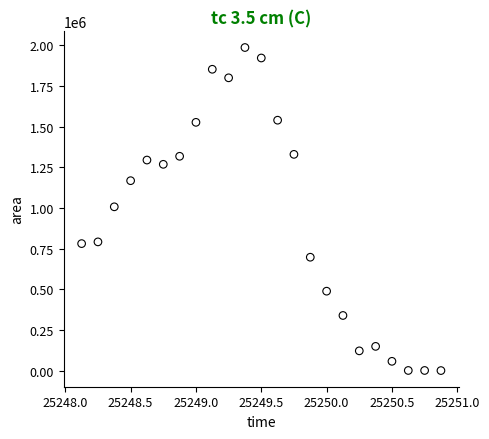

What is the range of Y values (max minus min)?

1986250